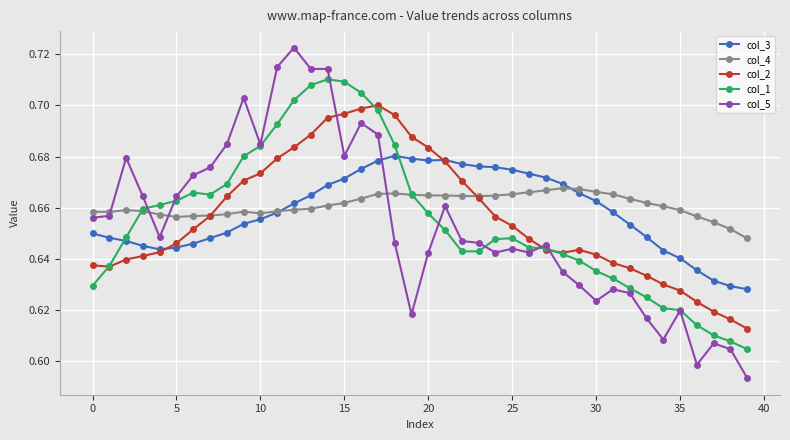

List the series in order of their peak value, highest first.

col_5, col_1, col_2, col_3, col_4